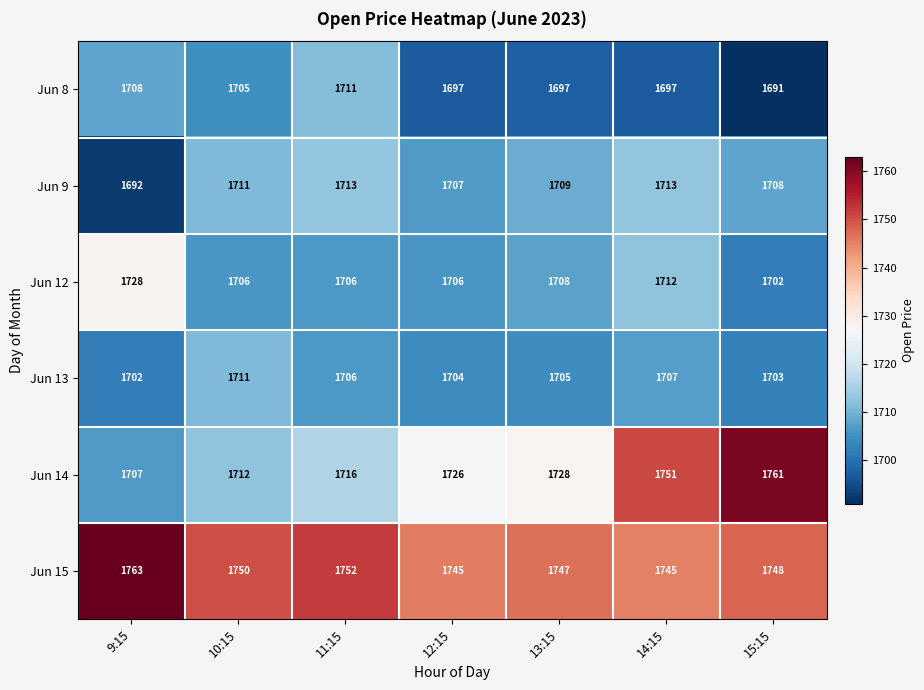

Which series has the largest total across all categories?

Jun 15